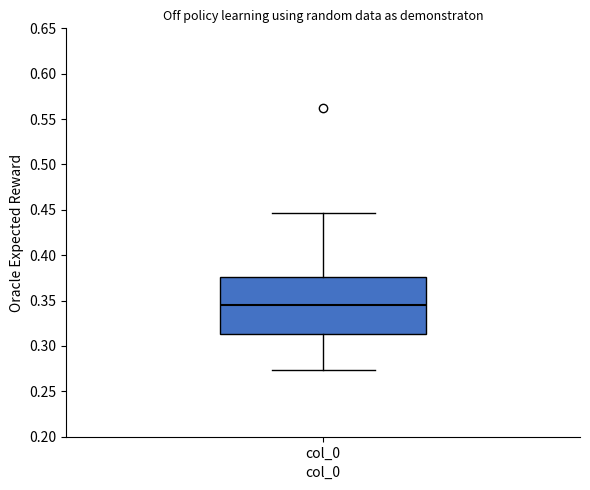

Where is the upper edge of the box for col_0 on the y-axis? The values are not printed on the chart, so give them approximately, as read against the axis.

0.375